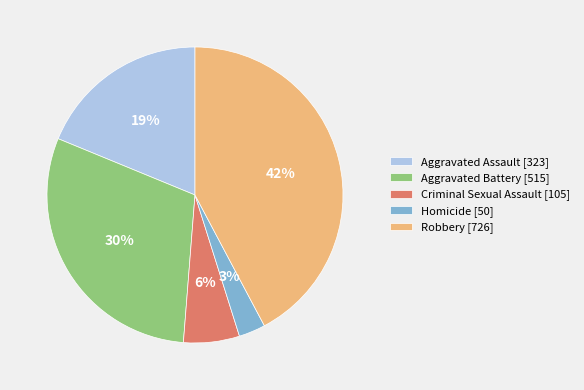

Between Criminal Sexual Assault [105] and Homicide [50], which is larger?

Criminal Sexual Assault [105]